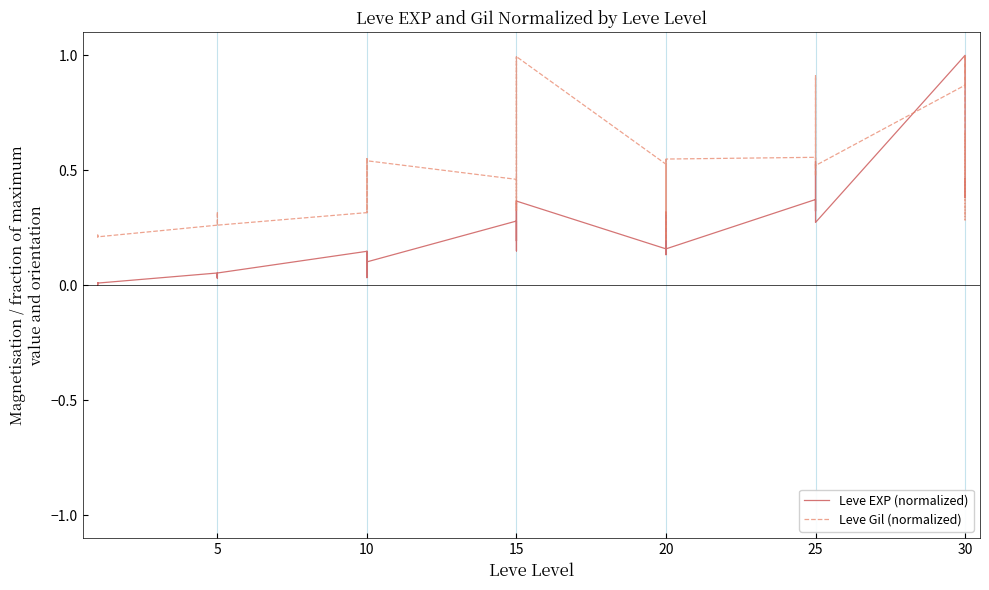

The value of Leve EXP (normalized) at 30 is 0.1. True or false?

False